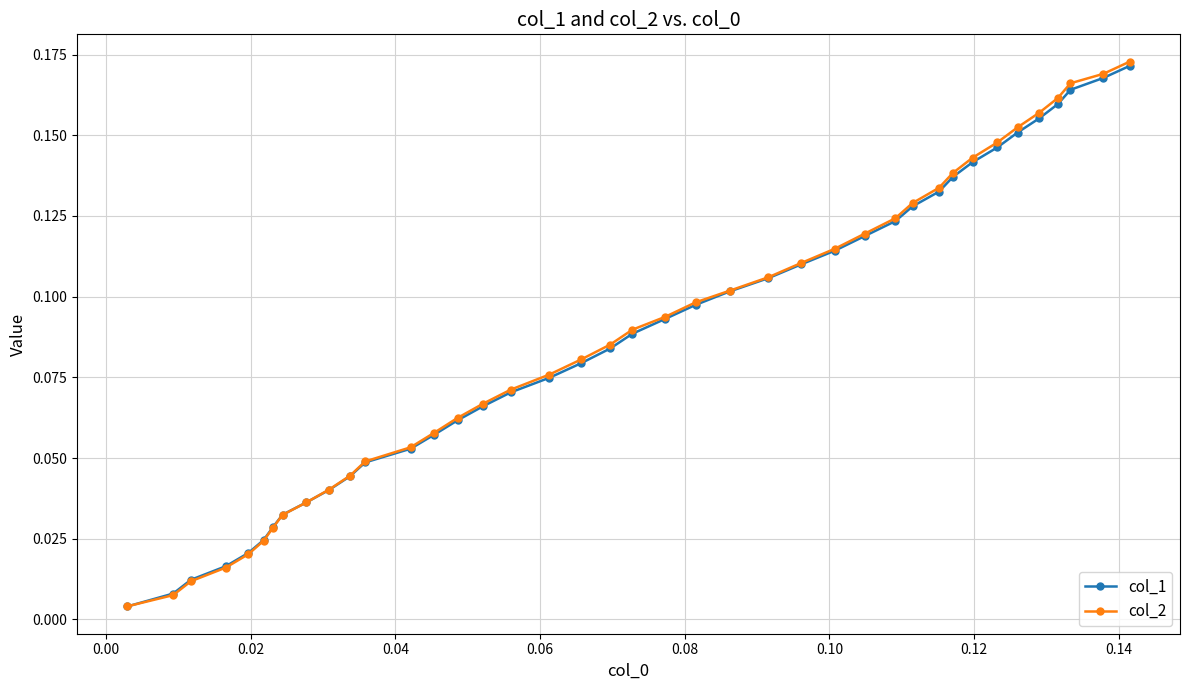

True or false: col_2 has more than 2 points higher than both neighbors.

False